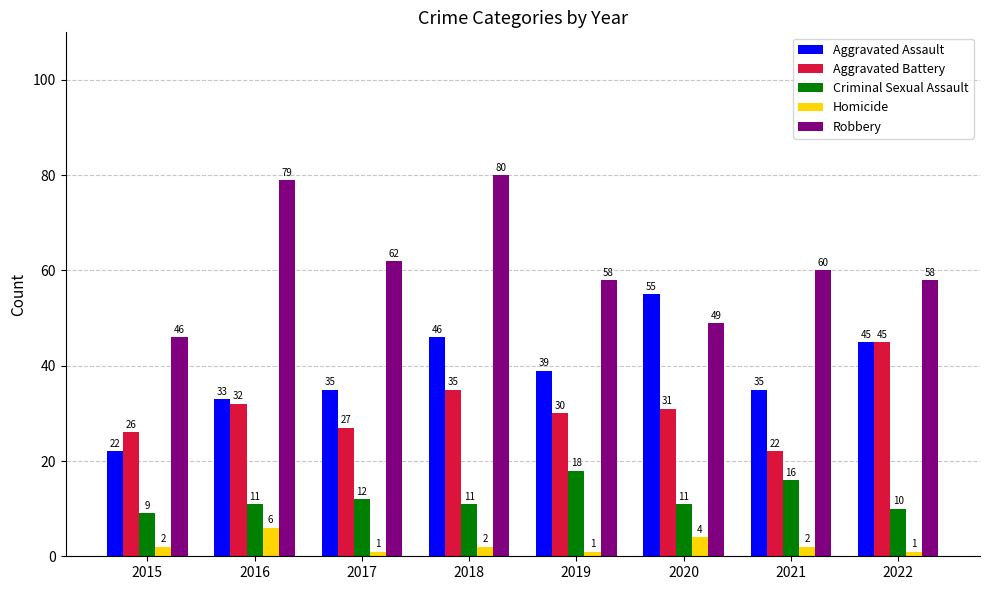

The Homicide series shows 1 at 2019. True or false?

True